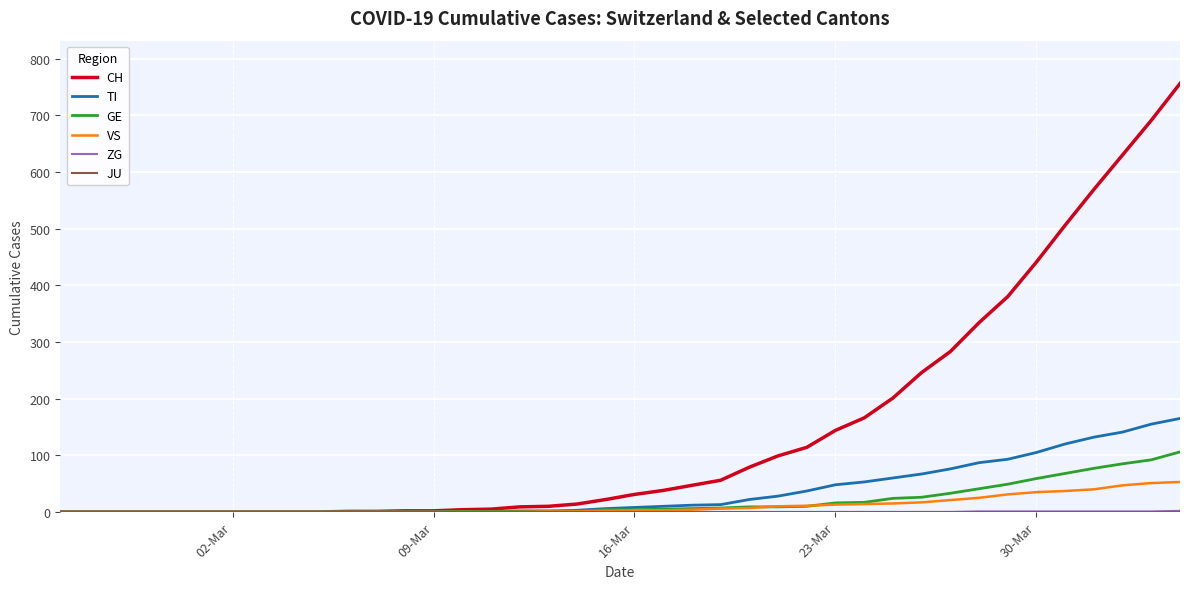

What is the difference between the maximum and minimum values in the TI series?

165